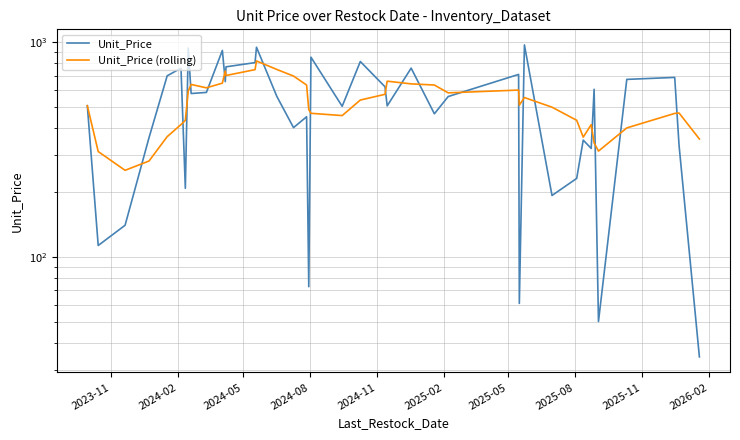

Between which two adjacent categories do Unit_Price (rolling) and Unit_Price first intersect?

2024-05 and 2024-08